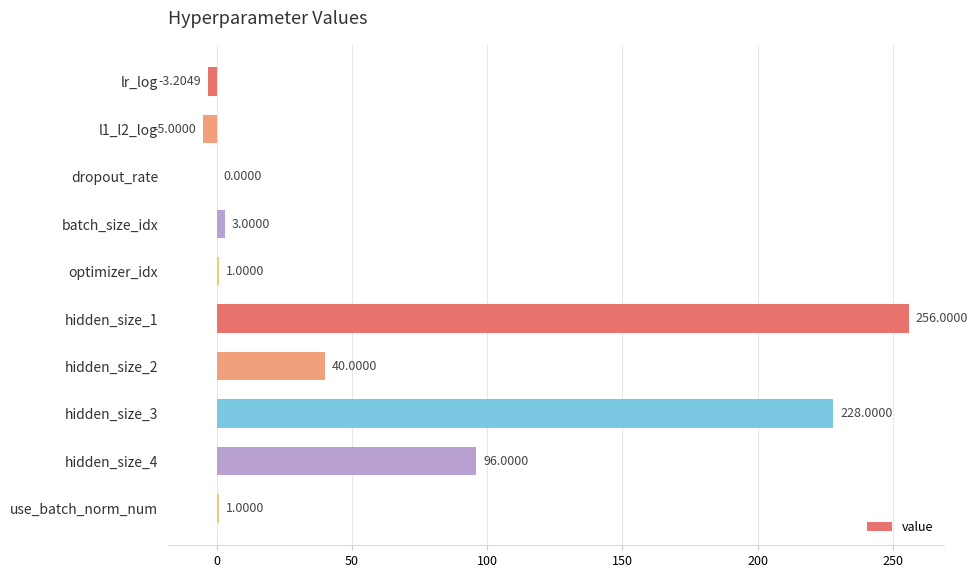

Which has a higher value, optimizer_idx or batch_size_idx?

batch_size_idx